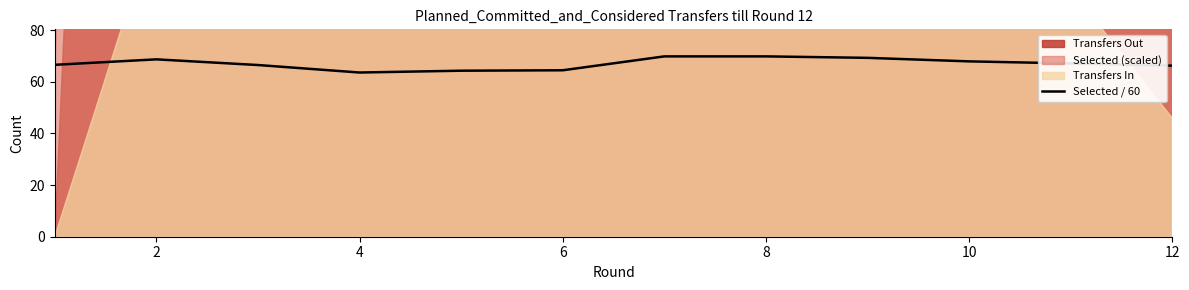

What is the maximum value for Selected / 60?

69.9